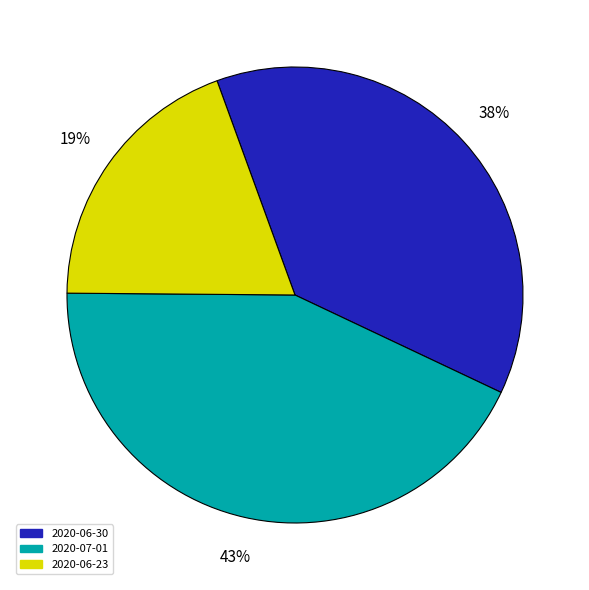

Is there any slice that represents more than half of the pie?

No